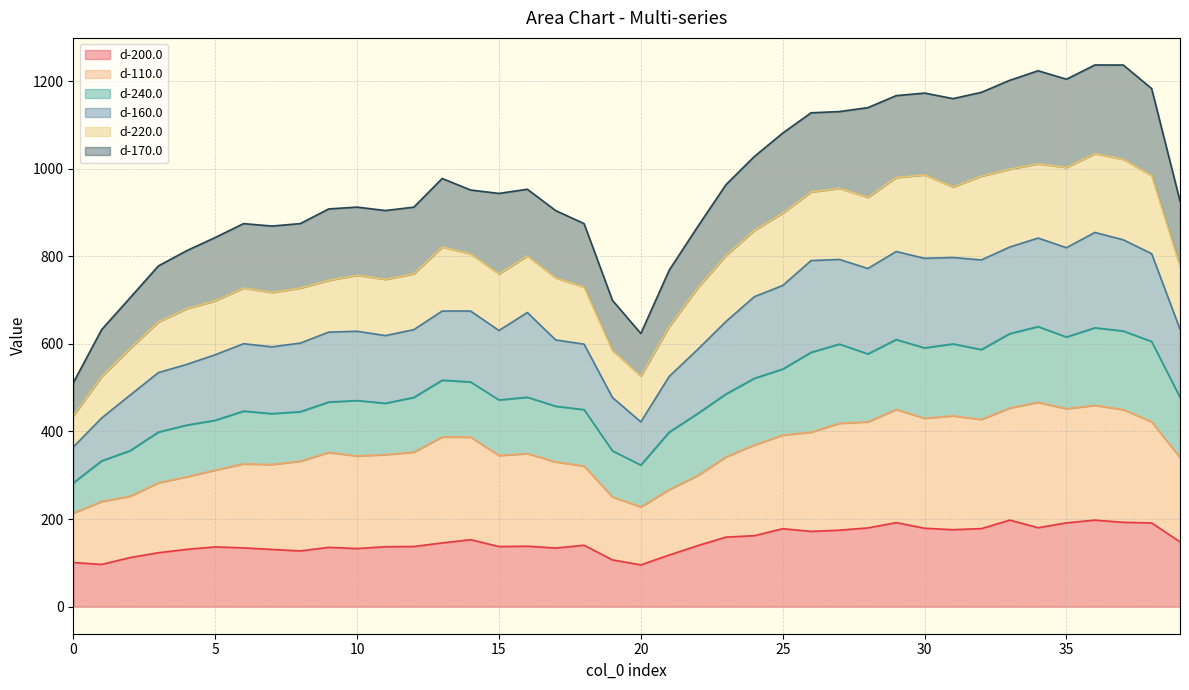

What is the lowest value of the d-200.0 series?

95.4